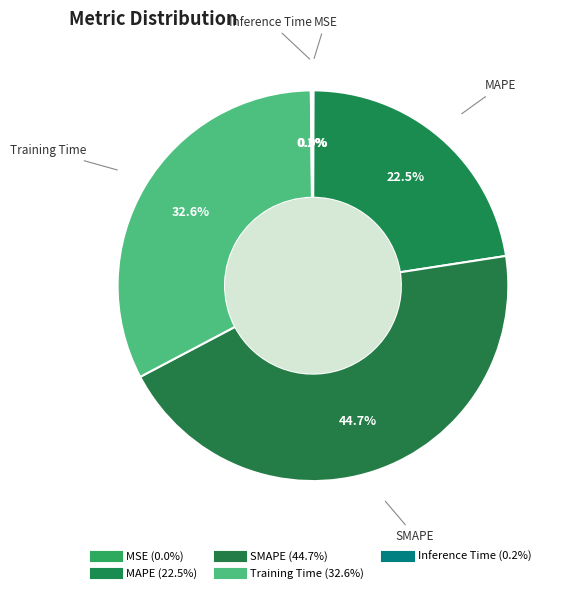

What percentage is the Training Time slice, to the nearest percent?

33%